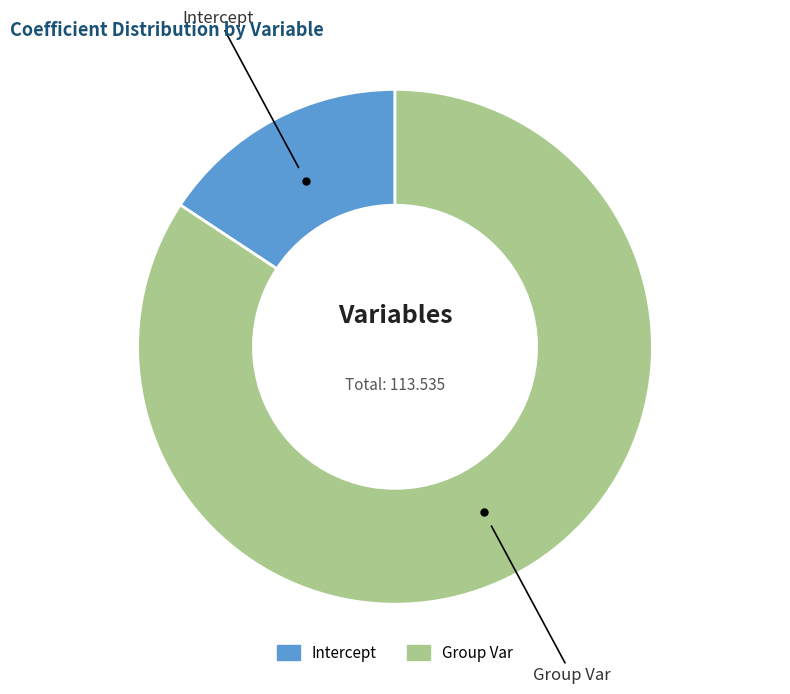

Count the number of slices in the pie.

2